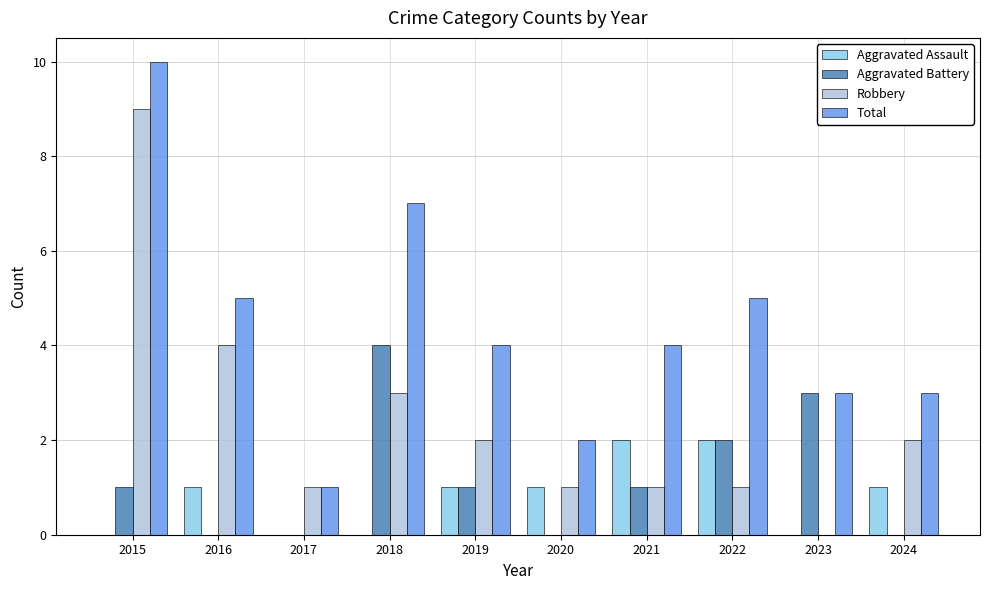

Where does the Robbery series first go above 2?

2015